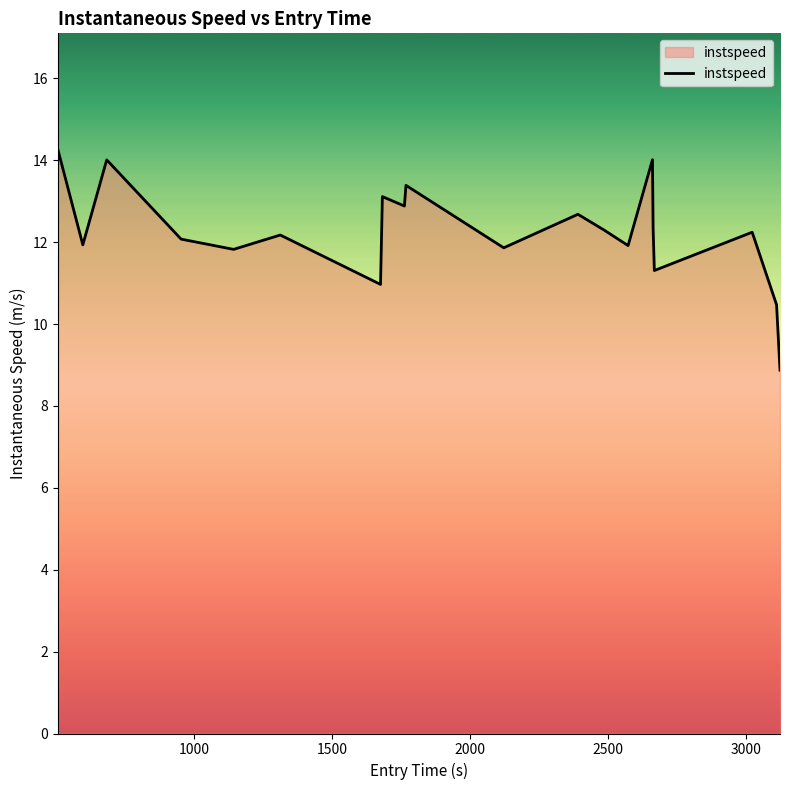

What is the minimum value shown in the chart?

8.9